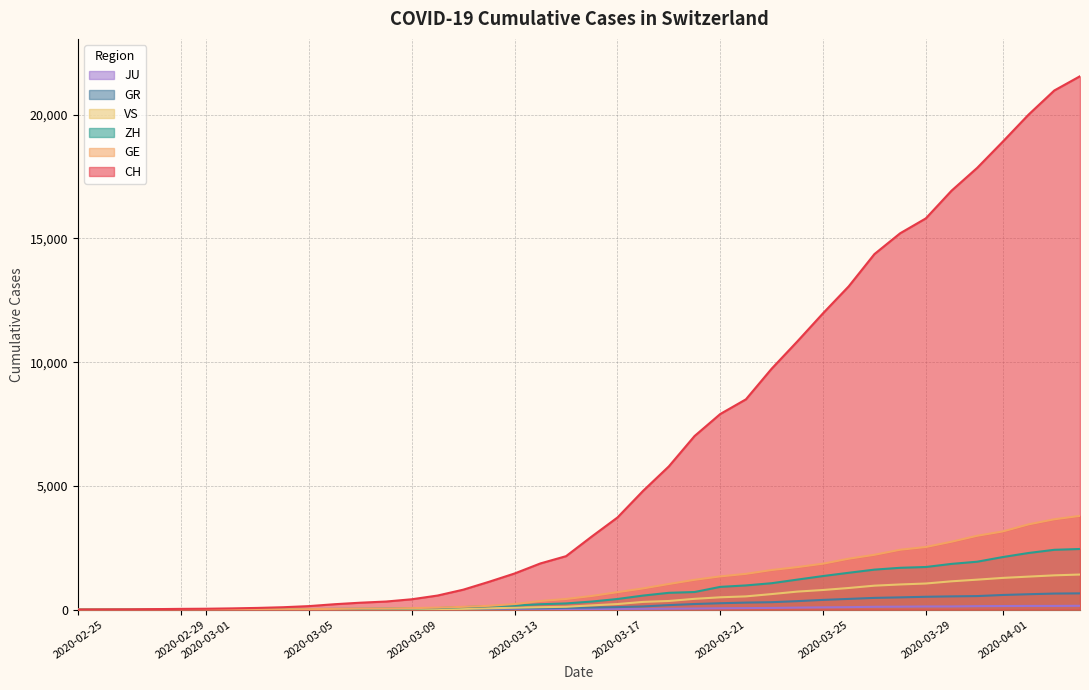

Which series has the widest spread of values?

CH